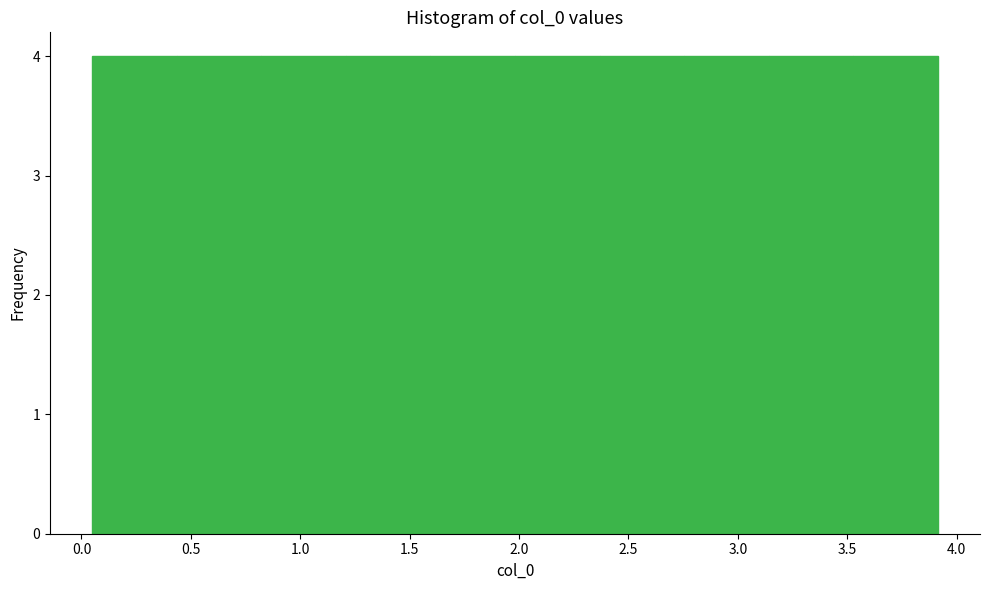

Reading left to right, transcribe this chart: for each bar, give the range it covers on the x-axis and its height. Neither the bar edges nor the heights are printed on the chart, so give them approximately, as read against the axes.

0.05 to 0.45: 4
0.45 to 0.80: 4
0.80 to 1.20: 4
1.20 to 1.60: 4
1.60 to 2.00: 4
2.00 to 2.35: 4
2.35 to 2.75: 4
2.75 to 3.15: 4
3.15 to 3.55: 4
3.55 to 3.90: 4